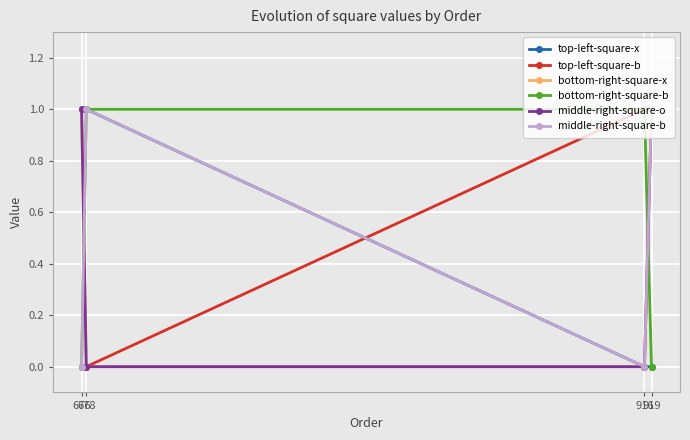

What is the difference between the highest and lowest values at 916?

1